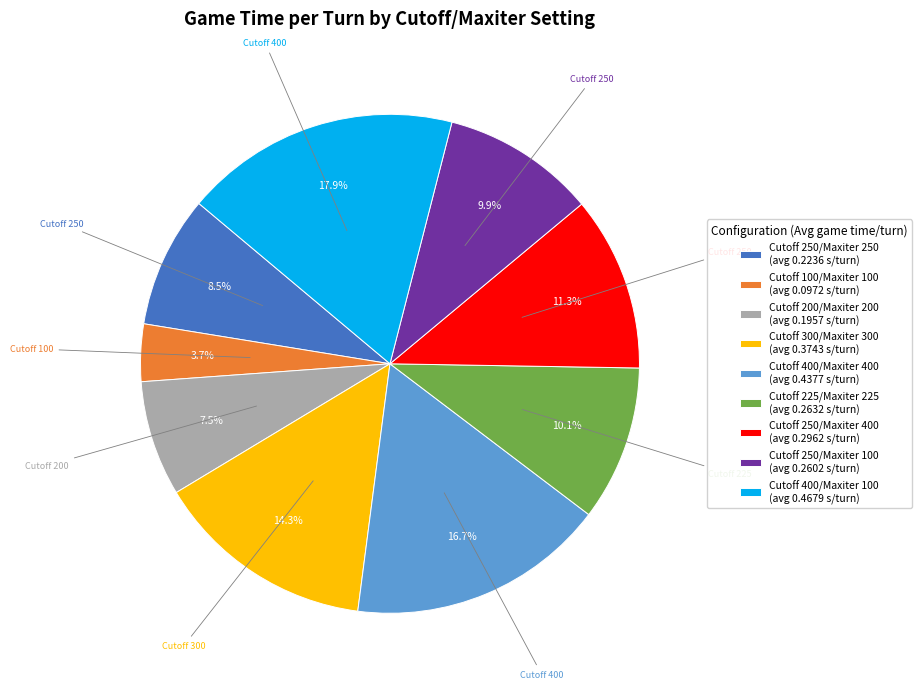

To the nearest percent, what is the combined percentage of Cutoff 225/Maxiter 225 and Cutoff 250/Maxiter 250?

19%